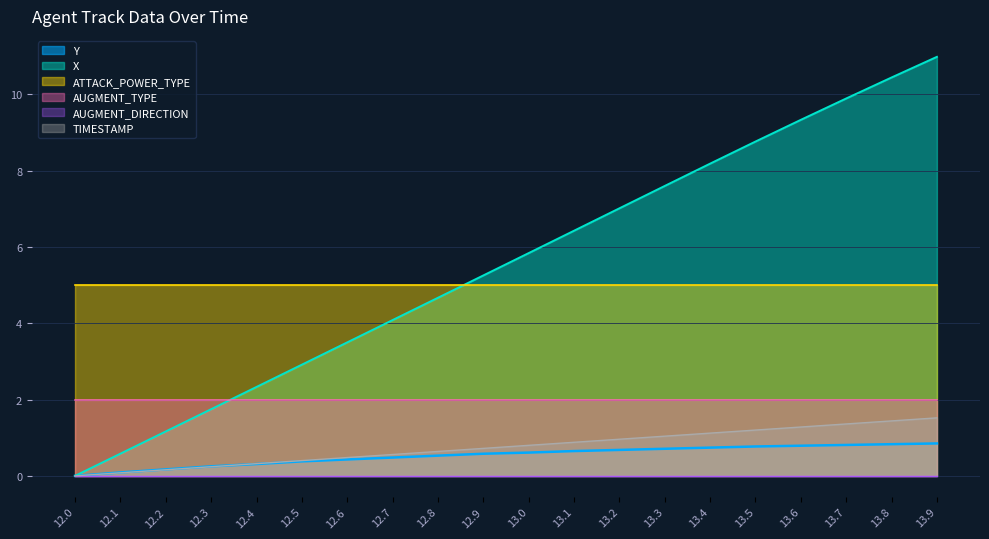

True or false: Y and X intersect in this chart.

False